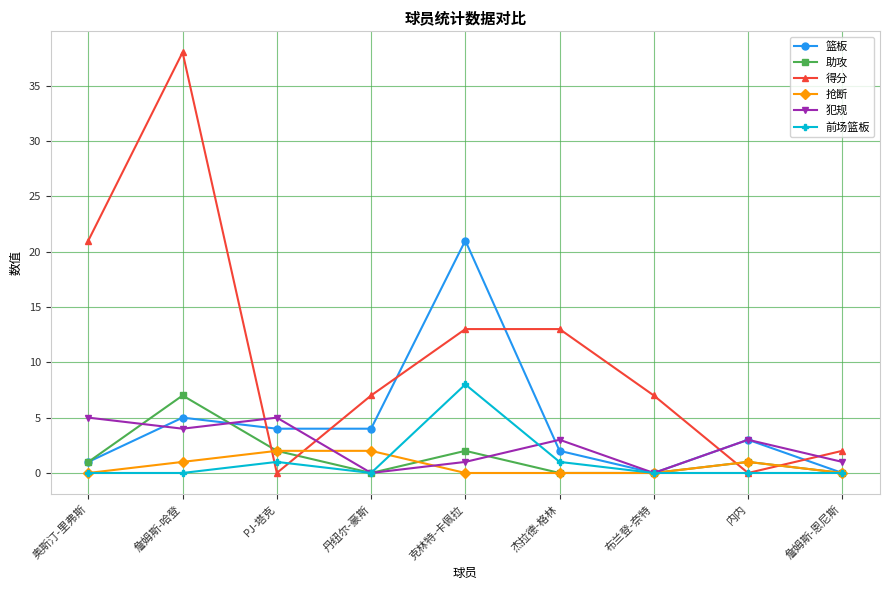

At which label does 助攻 reach its peak?

詹姆斯-哈登